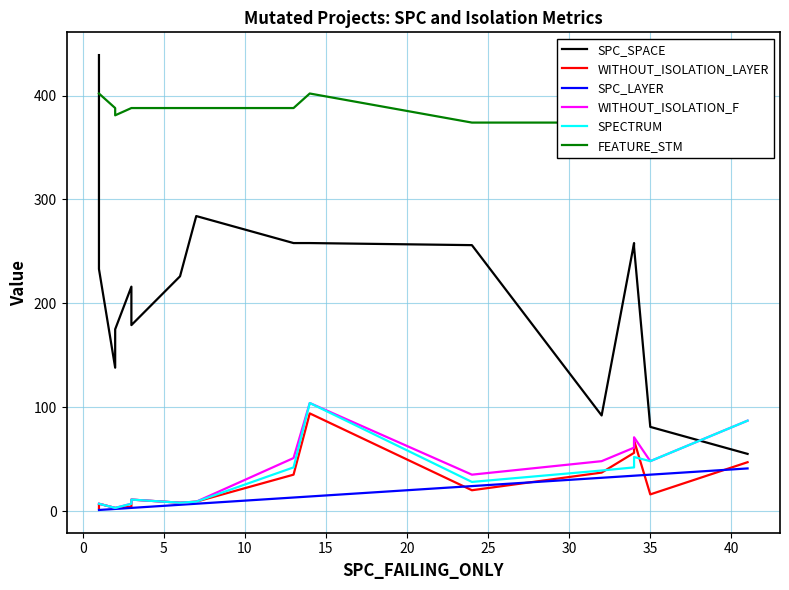

What is the smallest value displayed?

1